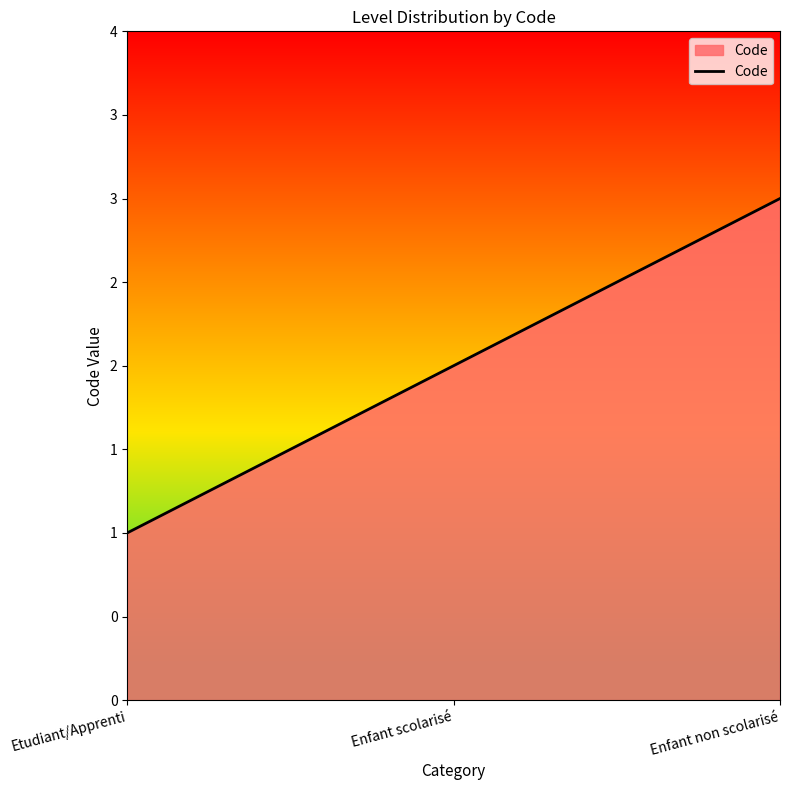

At which label is the value closest to 2?

Enfant scolarisé